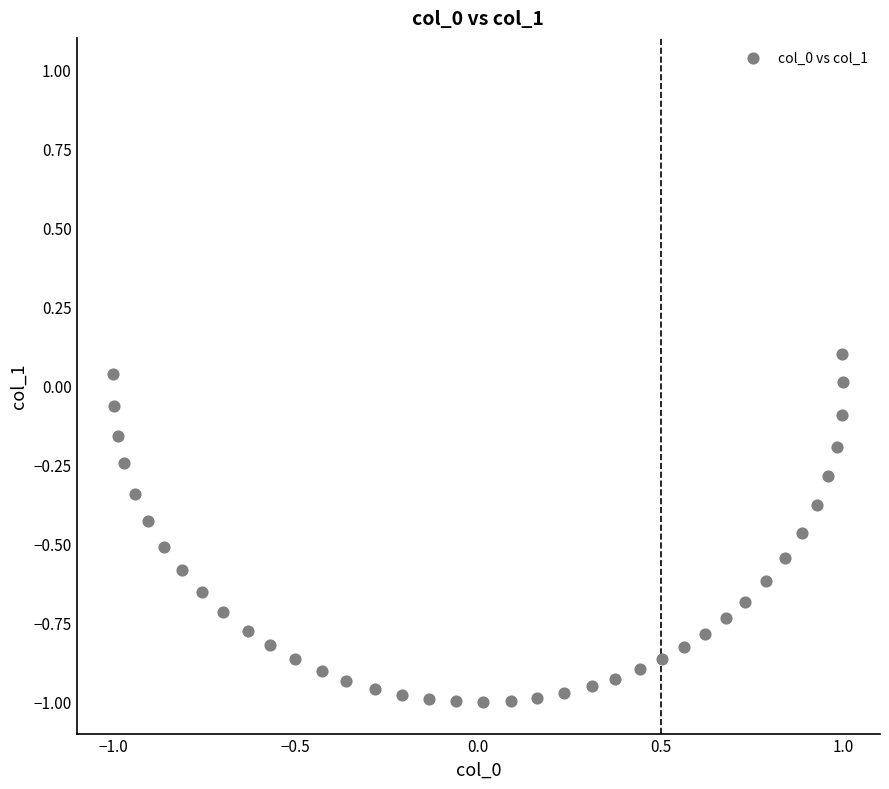

What is the range of Y values (max minus min)?

1.1